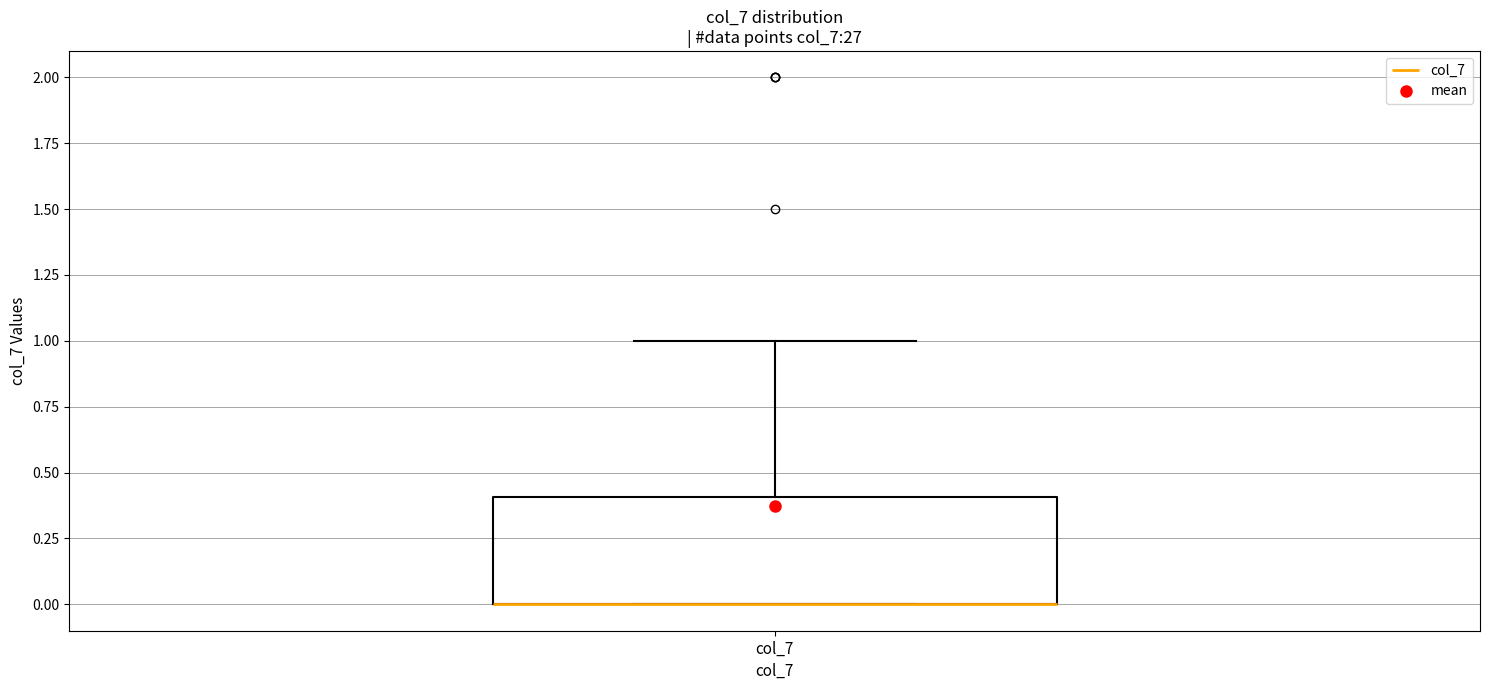

Transcribe this box plot: give where the median line is, the range the box spans, and where the two whiskers end, as read against the y-axis. The values are not printed on the chart, so give them approximately, as read against the axis.

median 0.0 (drawn on the box's lower edge), box 0.0 to 0.4, whiskers 0.0 to 1.0